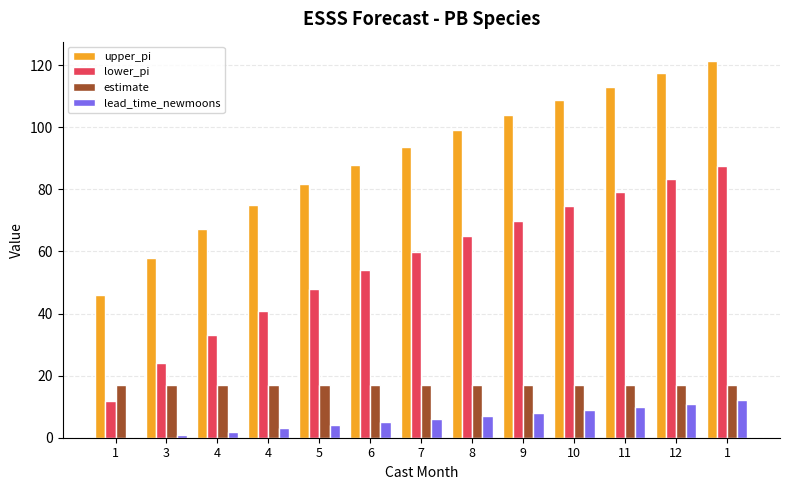

Count the number of categories in the chart.

13